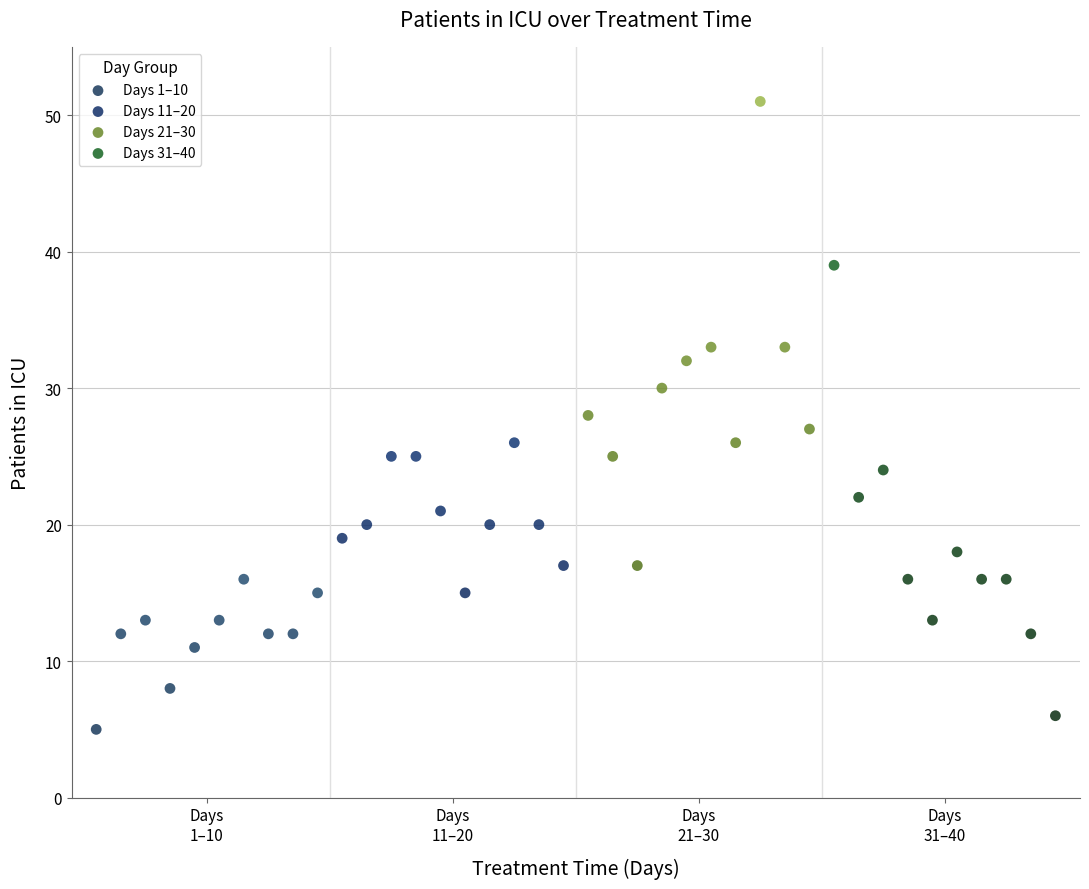

Which series reaches the maximum Y coordinate?

Days 21–30